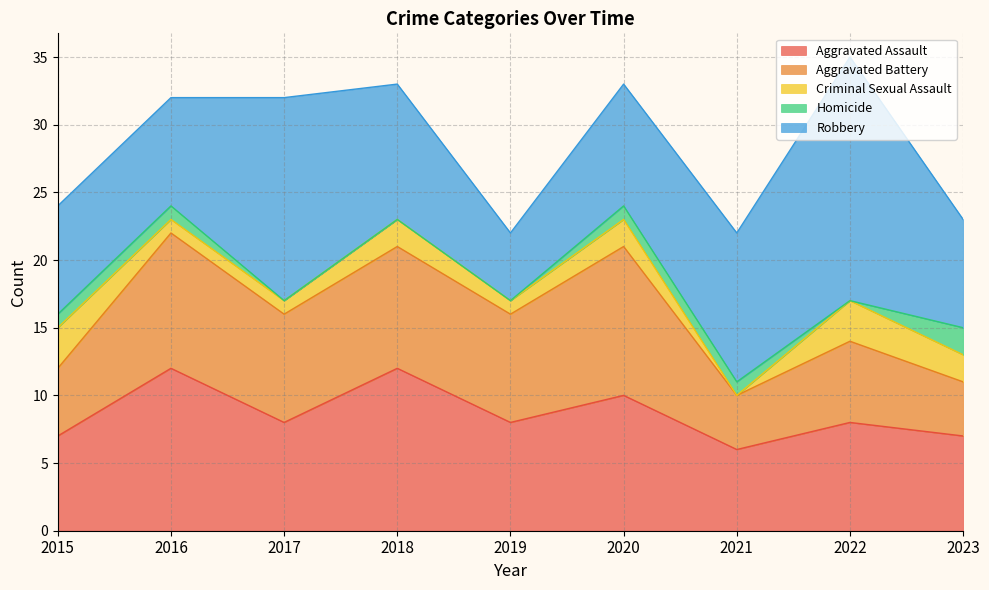

At how many categories does at least one series exceed 10?

6